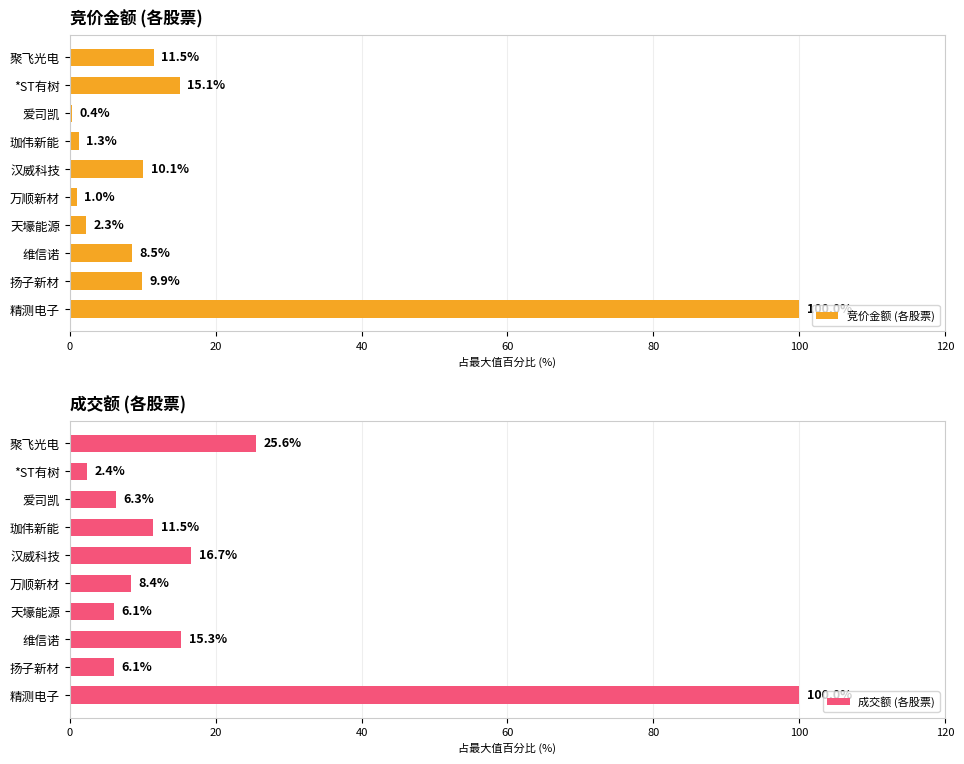

List the series in order of their peak value, lowest first.

竞价金额 (各股票), 成交额 (各股票)